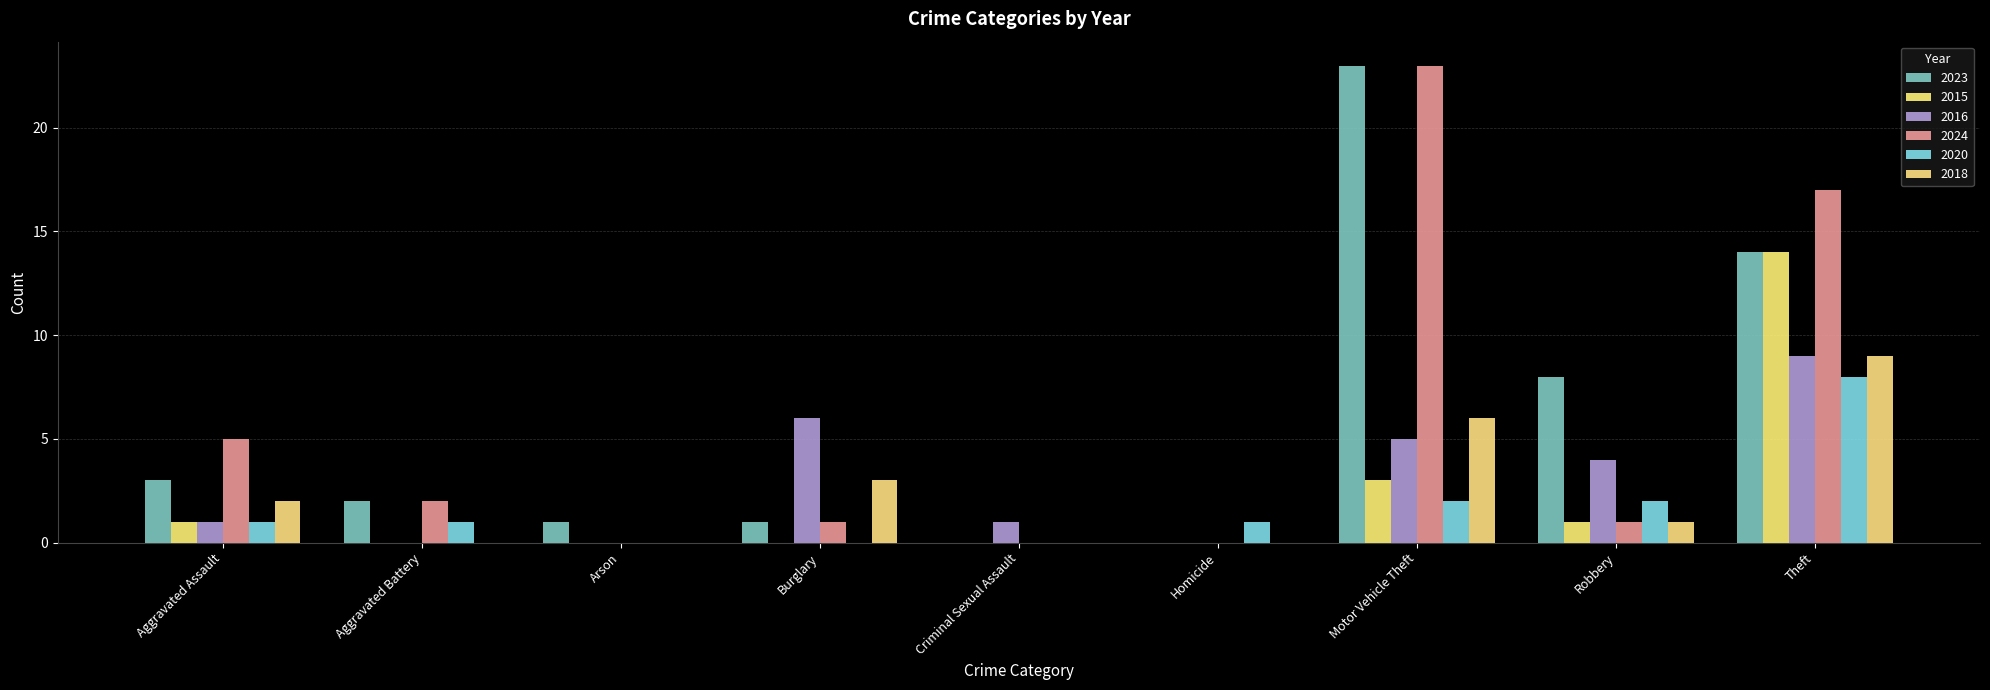

Are the bars horizontal?

No